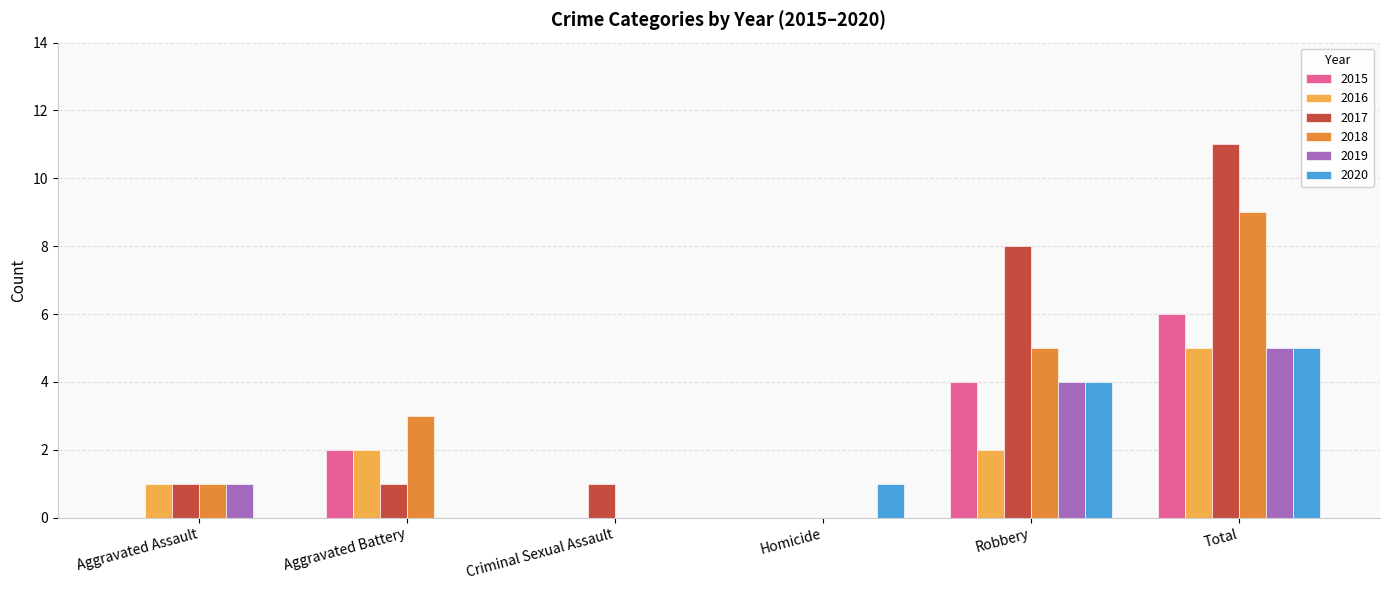

What is the difference between the 2018 values at Criminal Sexual Assault and Aggravated Battery?

3